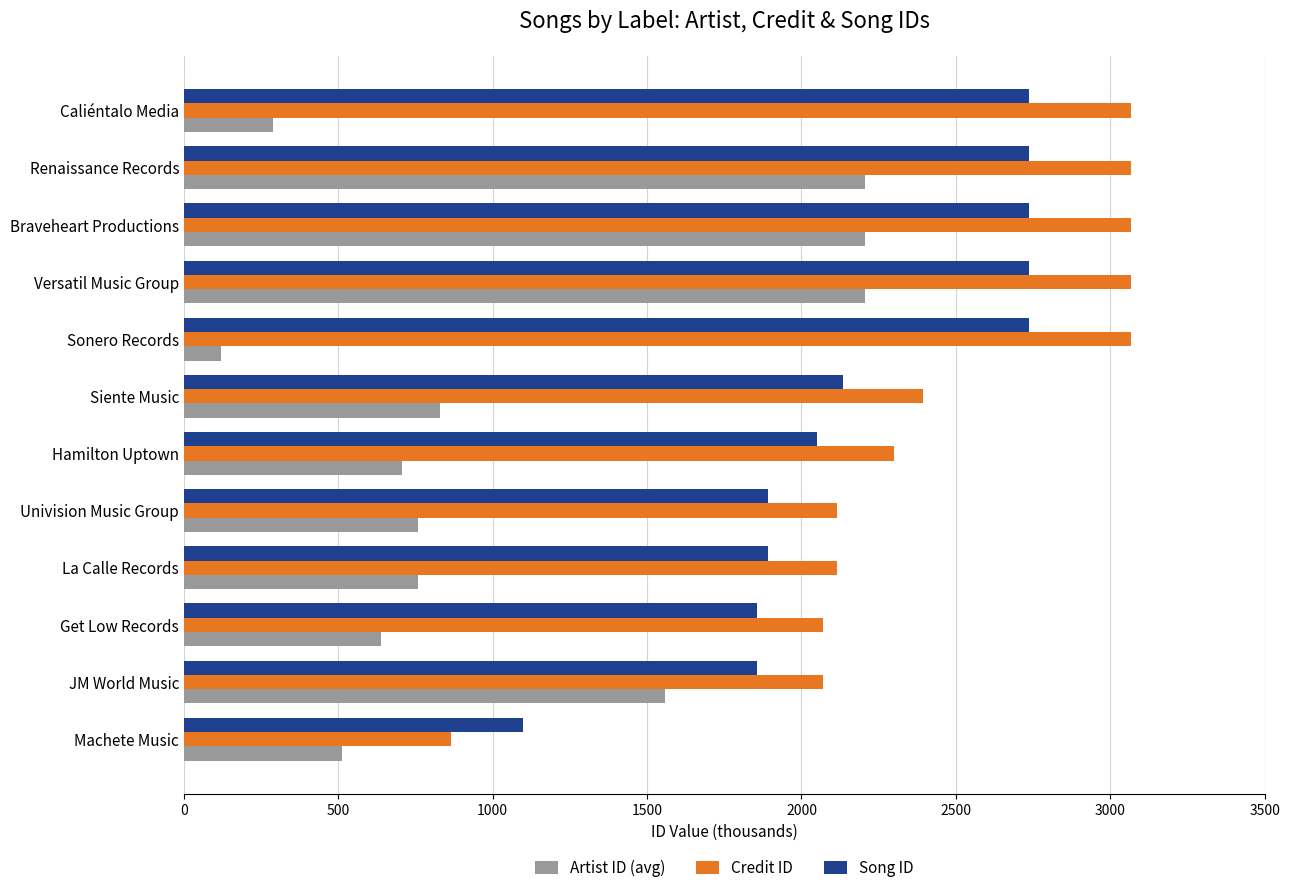

What is the sum of all Credit ID values?

29265.3